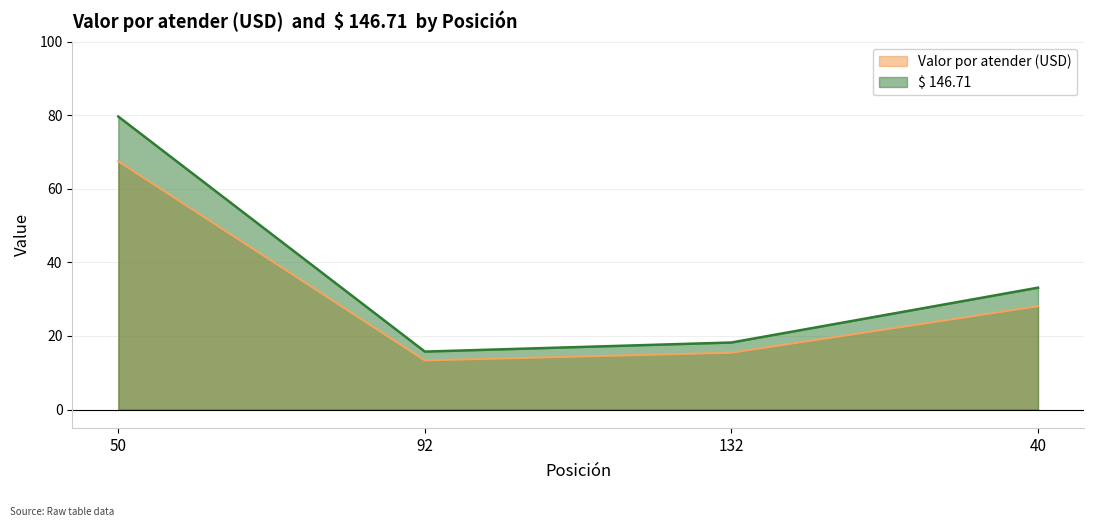

What is the smallest value displayed?

13.3